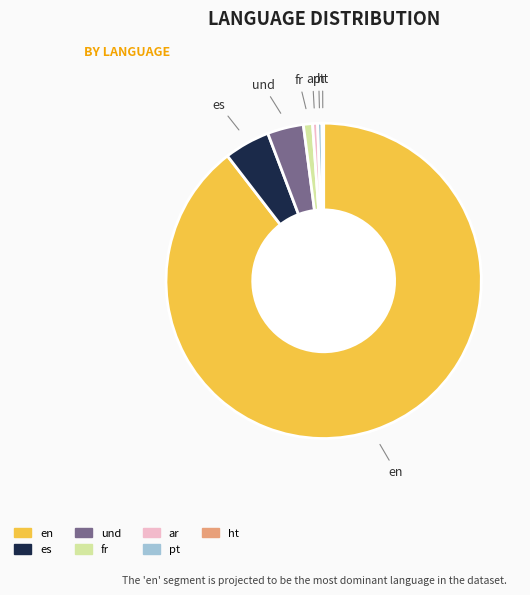

Which slice is the largest?

en